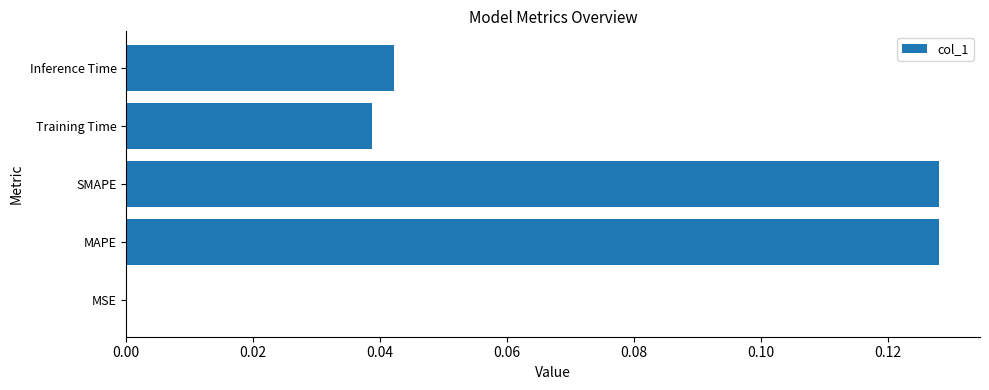

Between SMAPE and Training Time, which is larger?

SMAPE